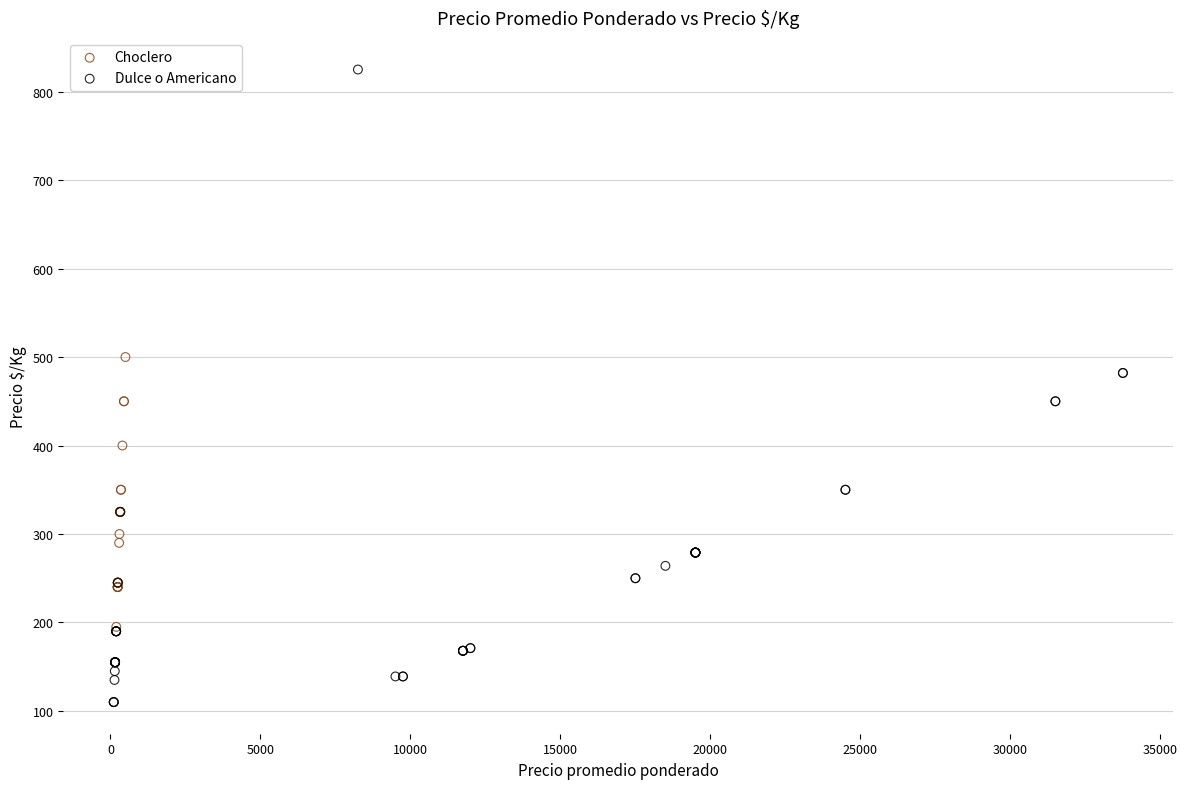

Which series reaches the minimum Y coordinate?

Dulce o Americano